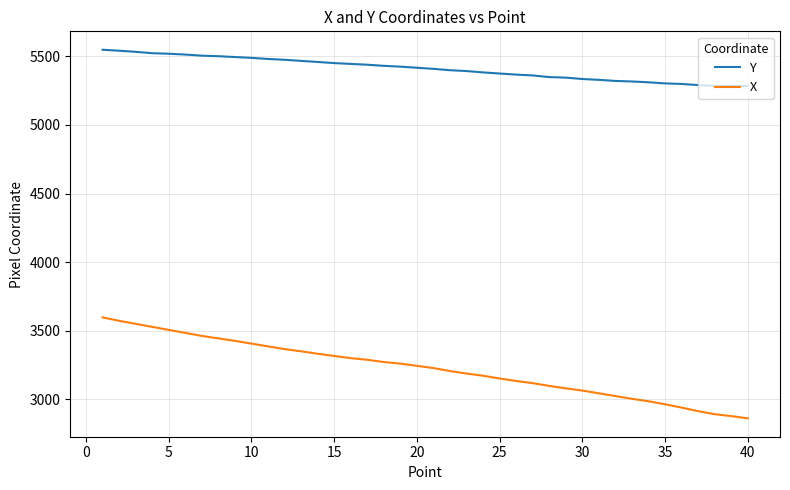

What is the maximum value for X?

3598